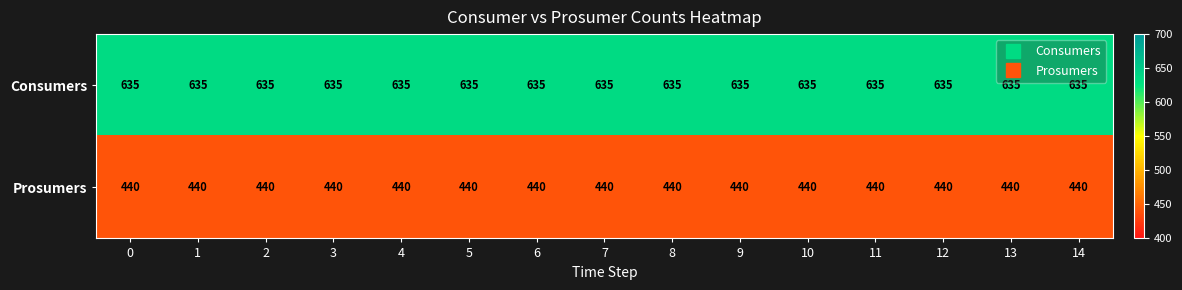

What is the difference between the highest and lowest values at 10?

195